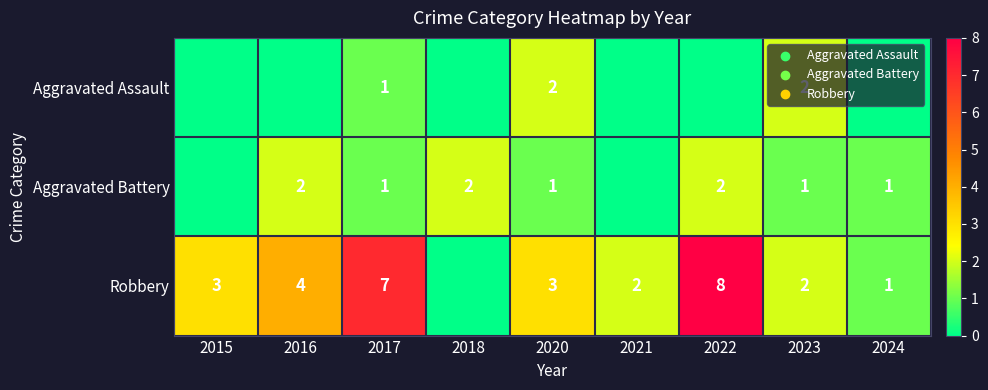

Is the value of Robbery at 2023 greater than the value of Aggravated Battery at 2024?

Yes